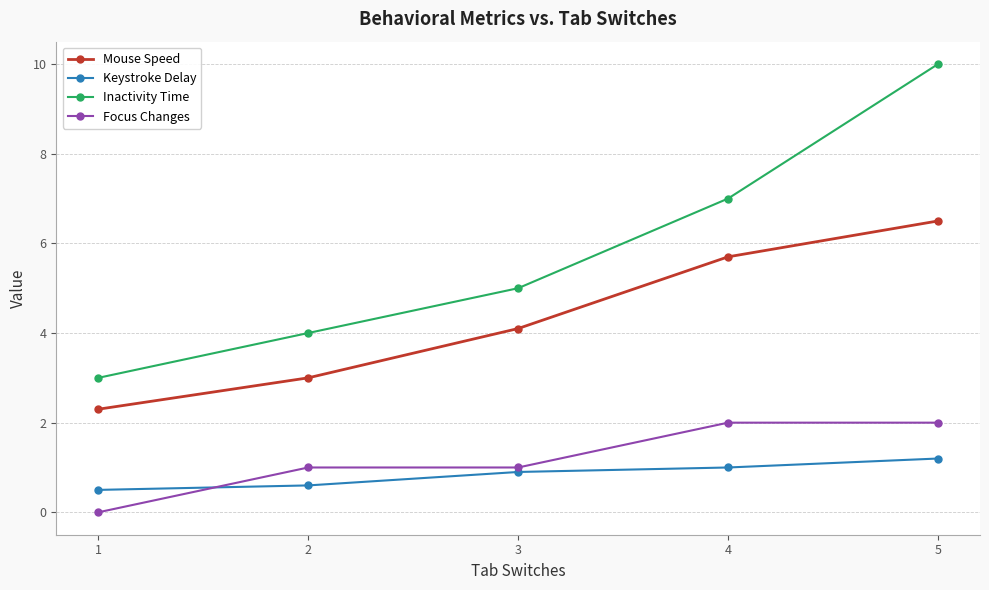

Reading left to right, list all the values displayed in this chart.

Mouse Speed: 1=2.3	2=3.0	3=4.1	4=5.7	5=6.5
Keystroke Delay: 1=0.5	2=0.6	3=0.9	4=1.0	5=1.2
Inactivity Time: 1=3.0	2=4.0	3=5.0	4=7.0	5=10.0
Focus Changes: 1=0.0	2=1.0	3=1.0	4=2.0	5=2.0